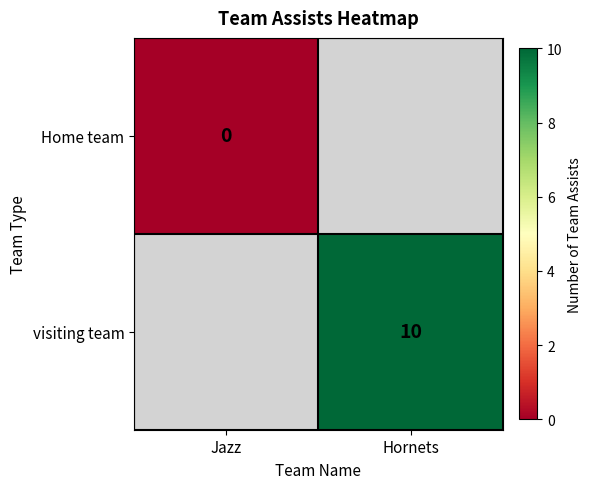

Is the value of visiting team at Hornets greater than the value of Home team at Jazz?

Yes